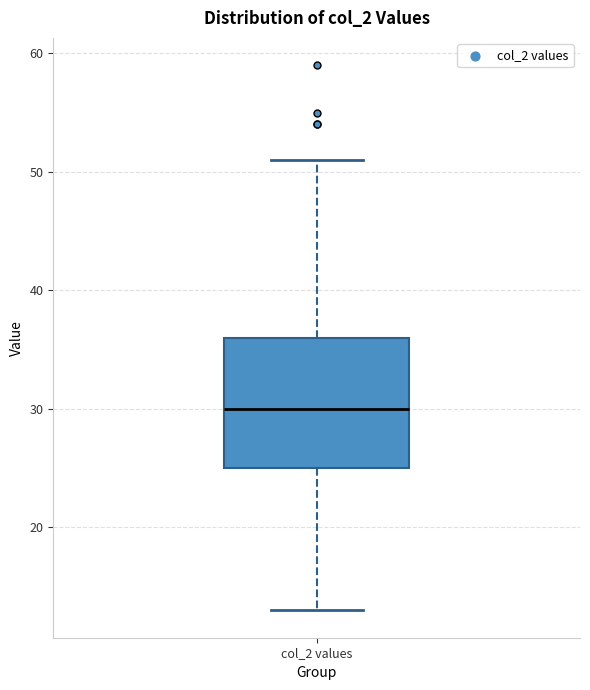

Read this box plot against the y-axis: the position of the median line, the range covered by the box, and the ends of both whiskers. The values are not printed on the chart, so give them approximately, as read against the axis.

median 30, box 25 to 36, whiskers 13 to 51